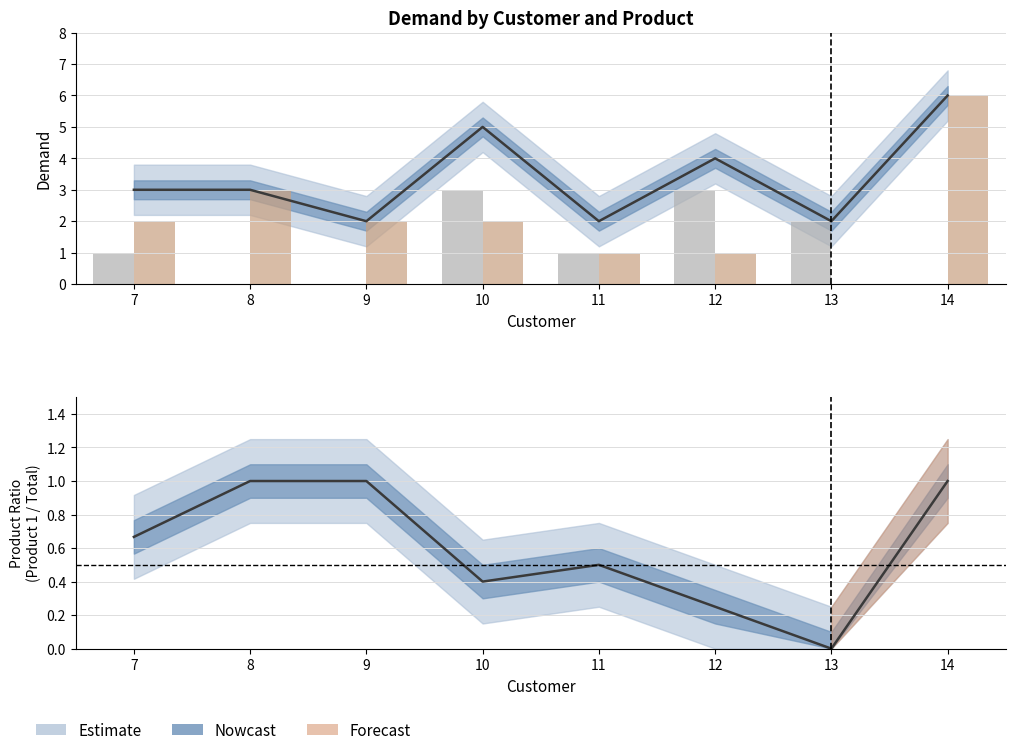

Rank the series by their maximum value, from highest to lowest.

Product 1, Product 0